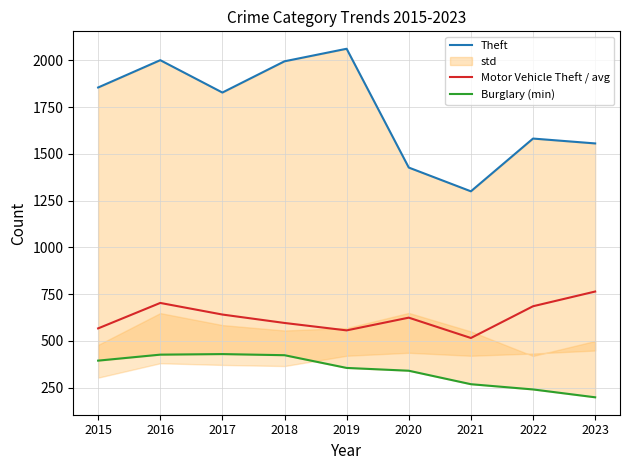

Read the Motor Vehicle Theft / avg value at 2023.

764.3